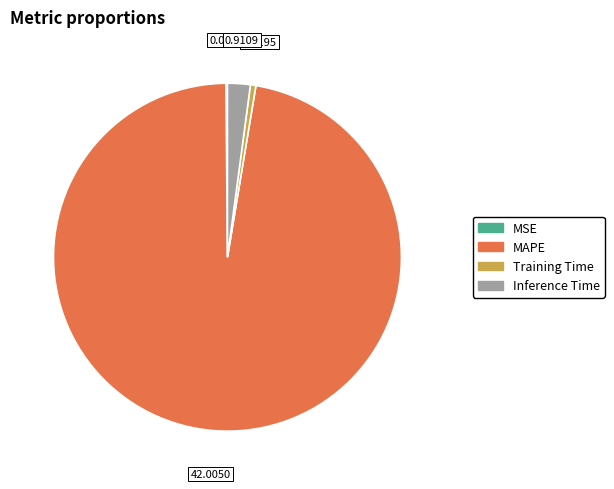

Do MAPE and Training Time together represent more than half of the pie?

Yes